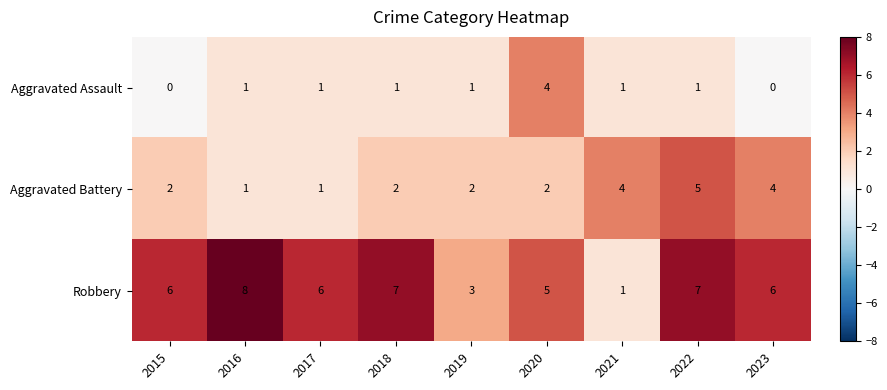

True or false: Robbery has a value of 5 at 2020.

True